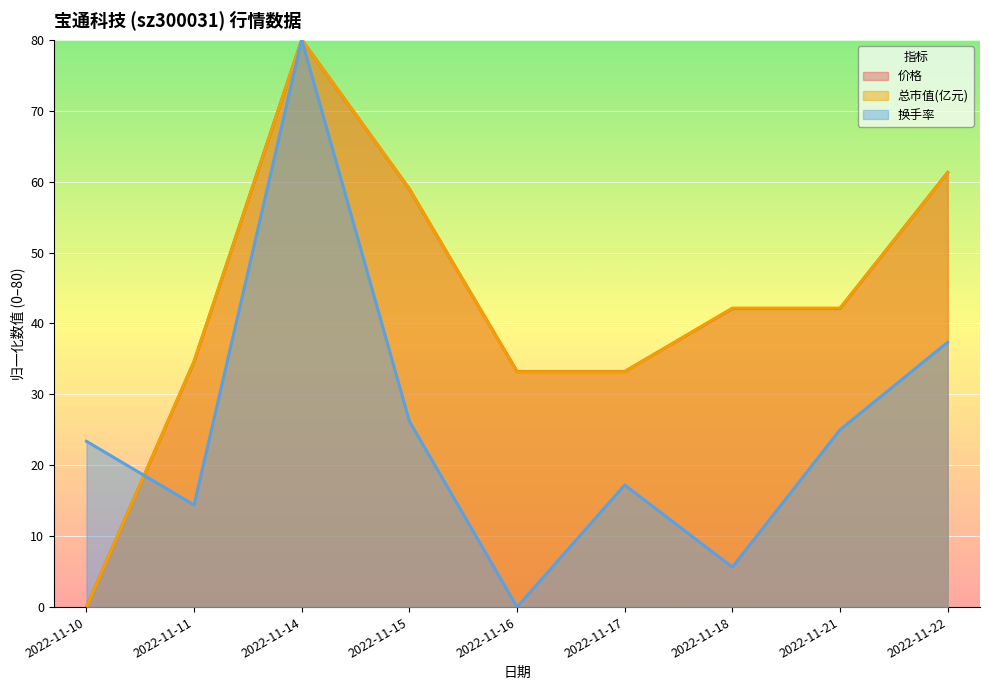

The value of 换手率 at 2022-11-10 is 8.2. True or false?

False